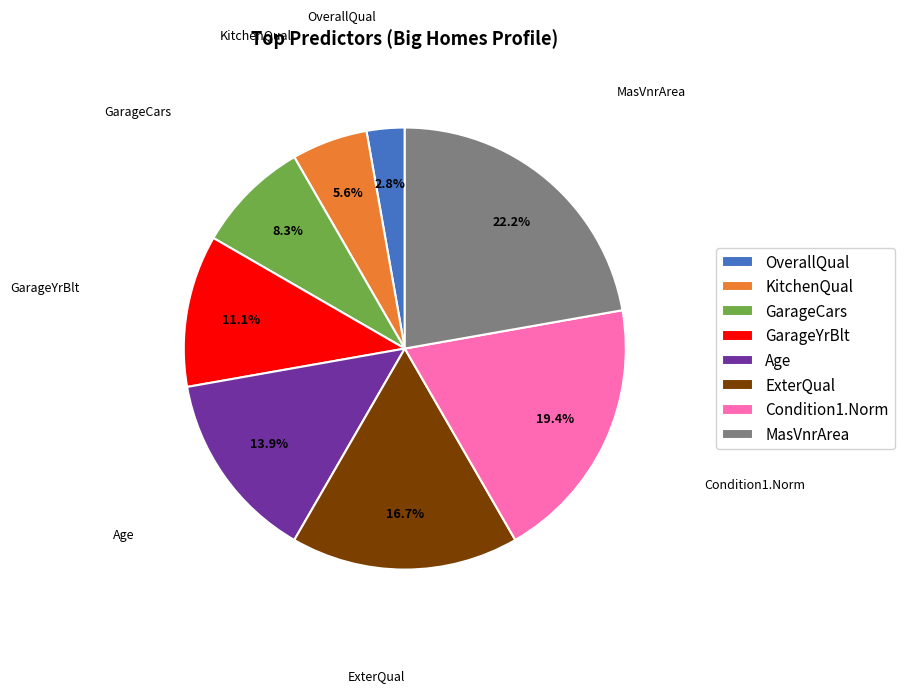

To the nearest percent, what is the difference between the largest and smallest slice percentages?

19%